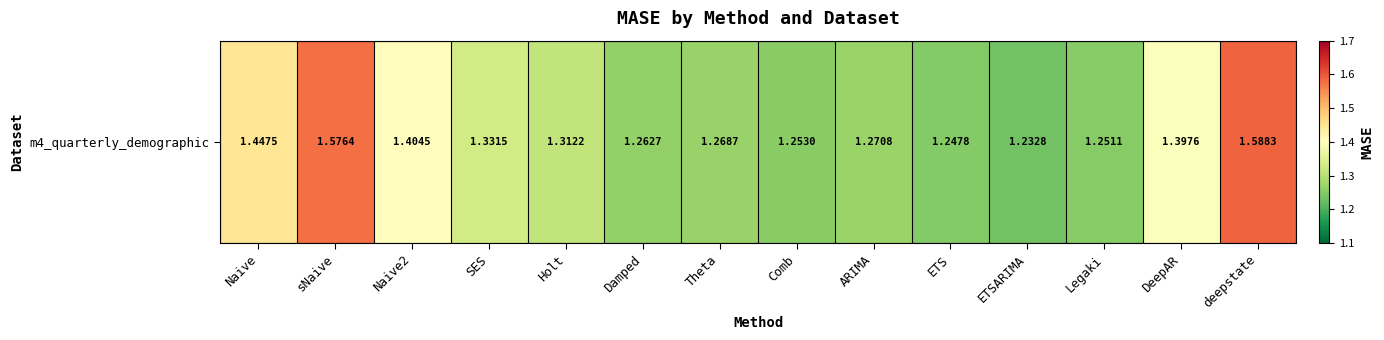

Reading left to right, what are all the values shown in this chart?

Naive=1.4	sNaive=1.6	Naive2=1.4	SES=1.3	Holt=1.3	Damped=1.3	Theta=1.3	Comb=1.3	ARIMA=1.3	ETS=1.2	ETSARIMA=1.2	Legaki=1.3	DeepAR=1.4	deepstate=1.6